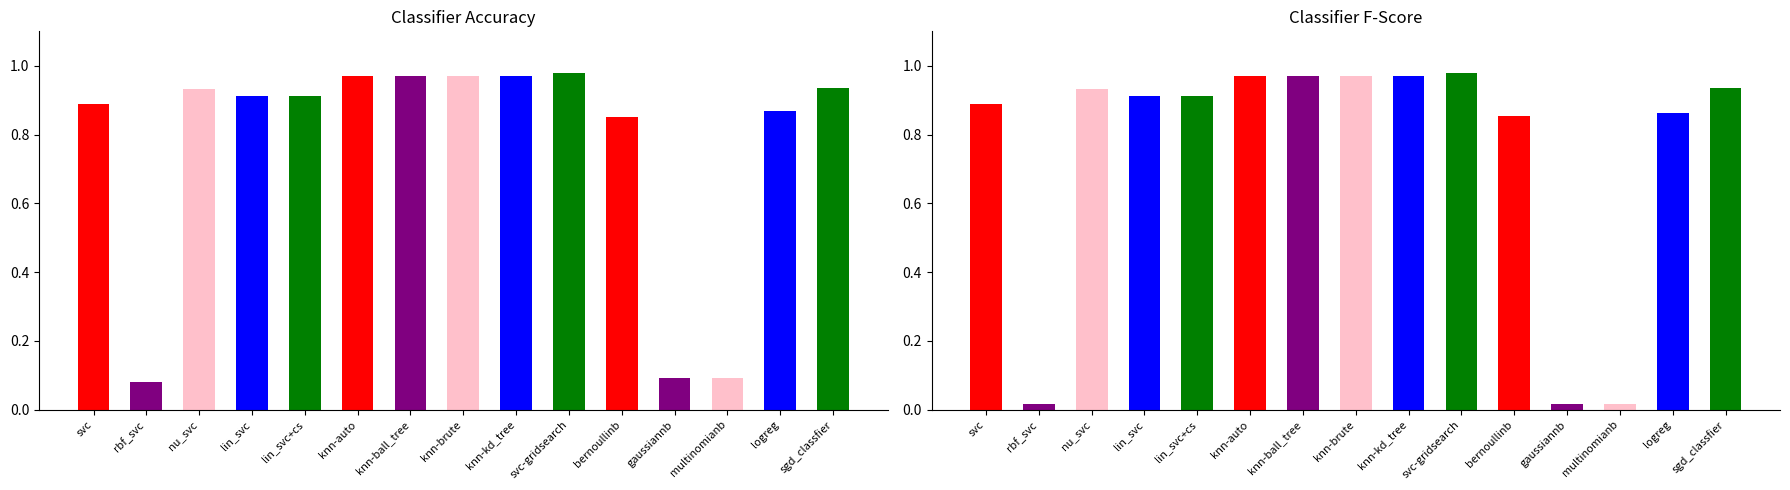

The fscore series shows 1.0 at knn-brute. True or false?

True